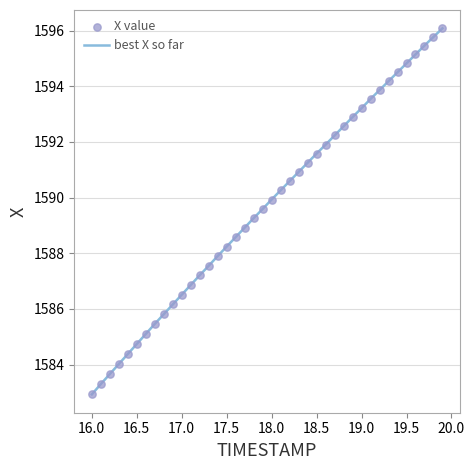

What is the minimum value shown in the chart?

1582.9